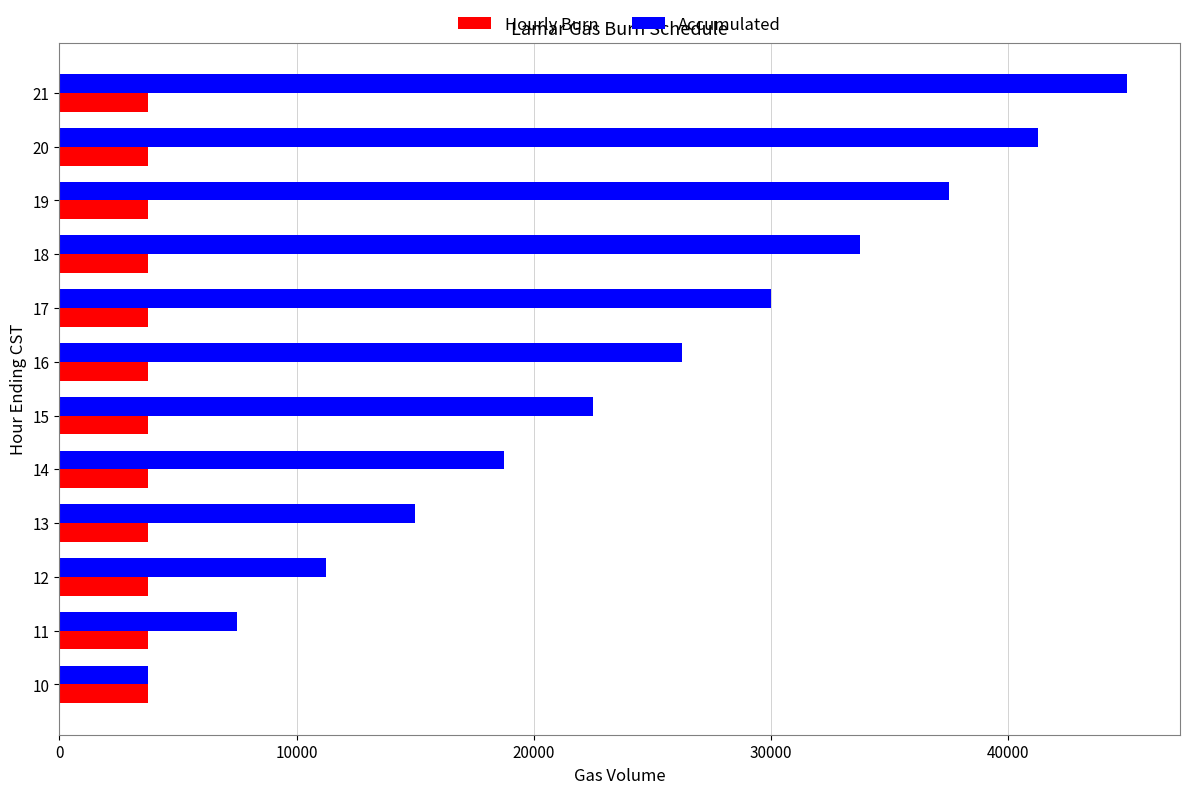

Count the number of categories in the chart.

12